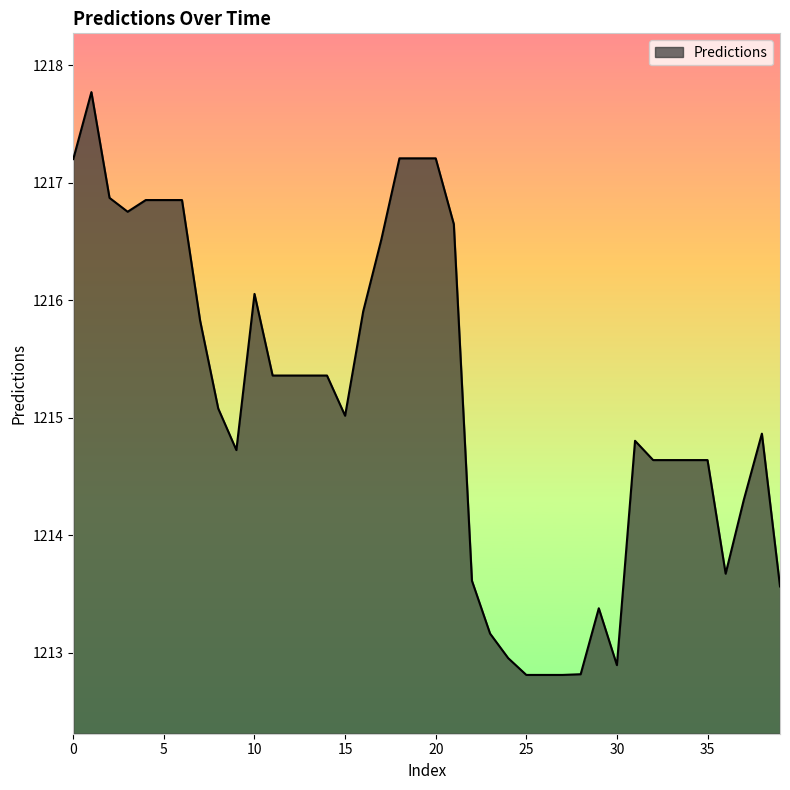

What is the smallest value displayed?

1212.8